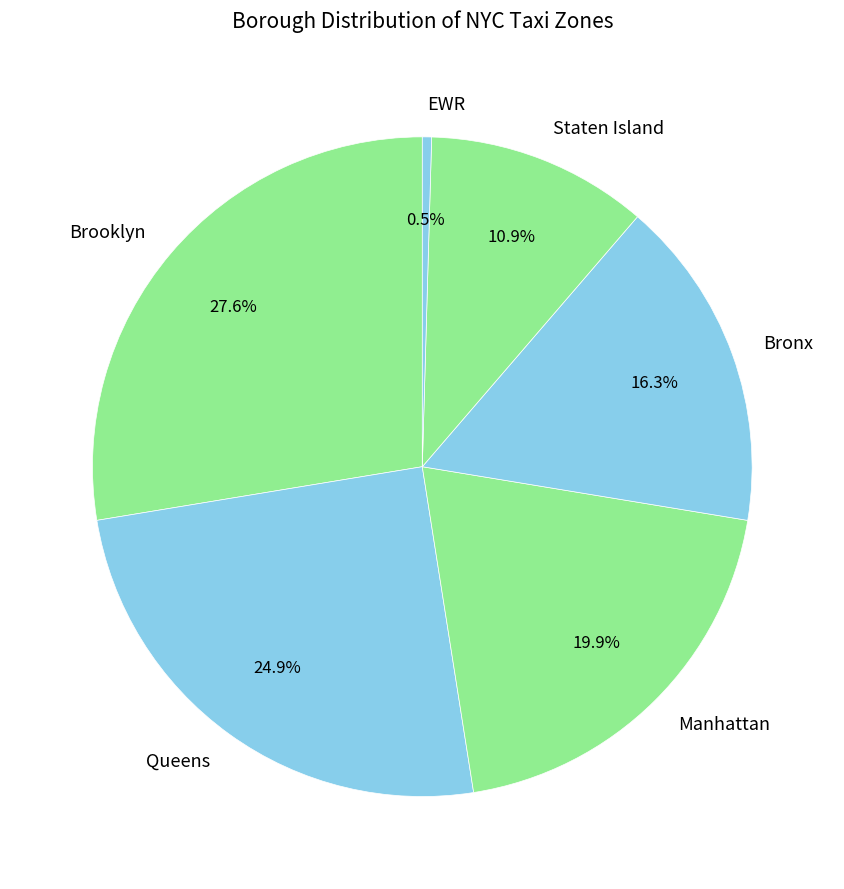

Approximately how many times larger is the value at Bronx compared to EWR?

36.0